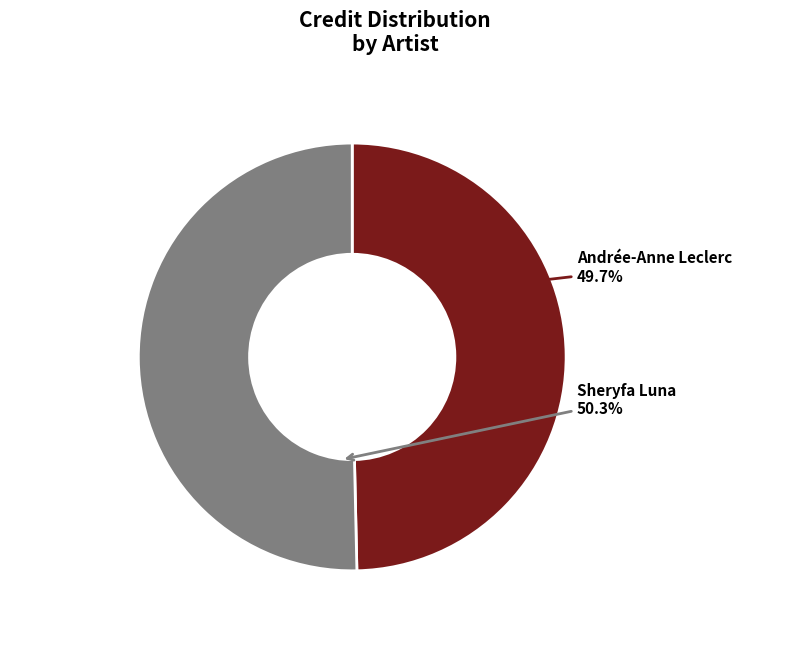

Is there any slice that represents more than half of the pie?

Yes